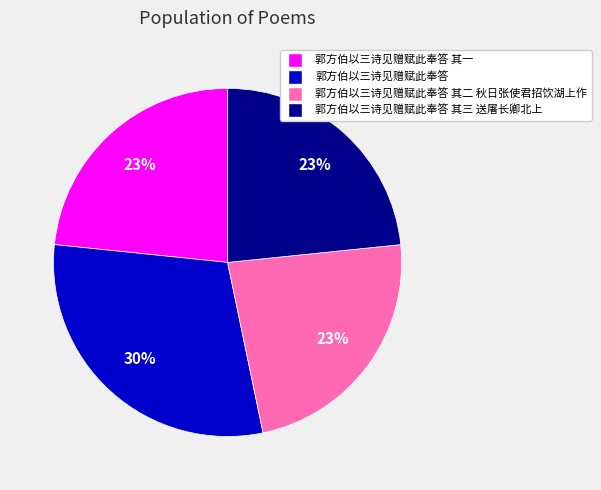

How many slices are in this pie chart?

4